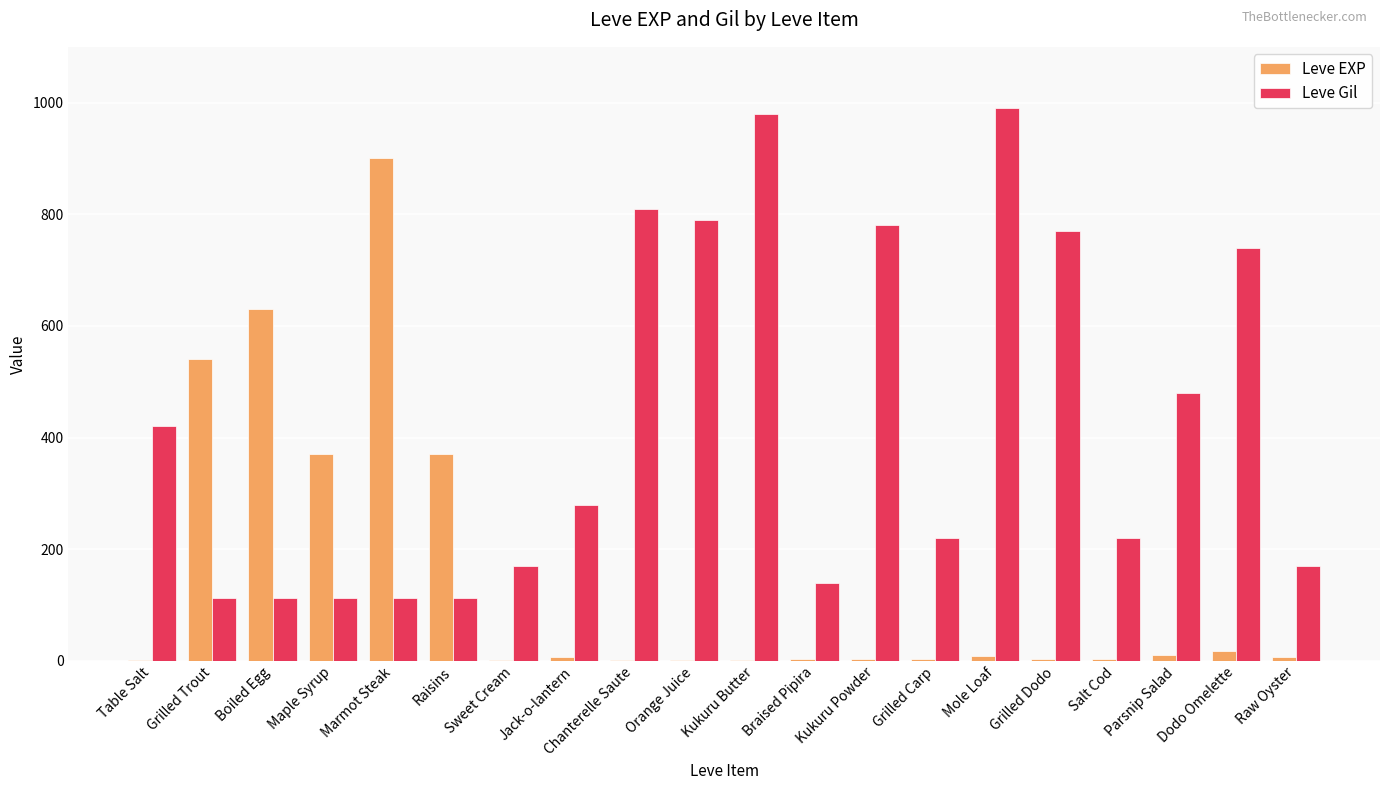

What is the maximum value shown in the chart?

990